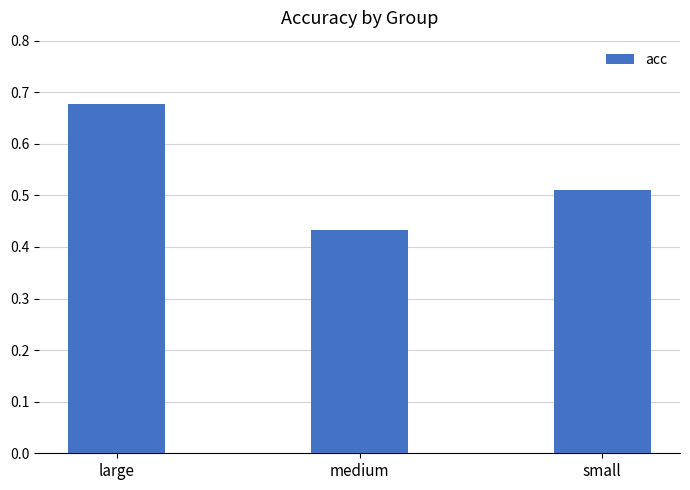

How many values are between 0 and 1?

3